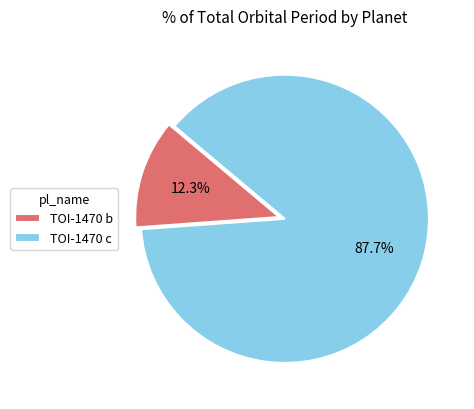

Which category has the smallest portion of the pie?

TOI-1470 b